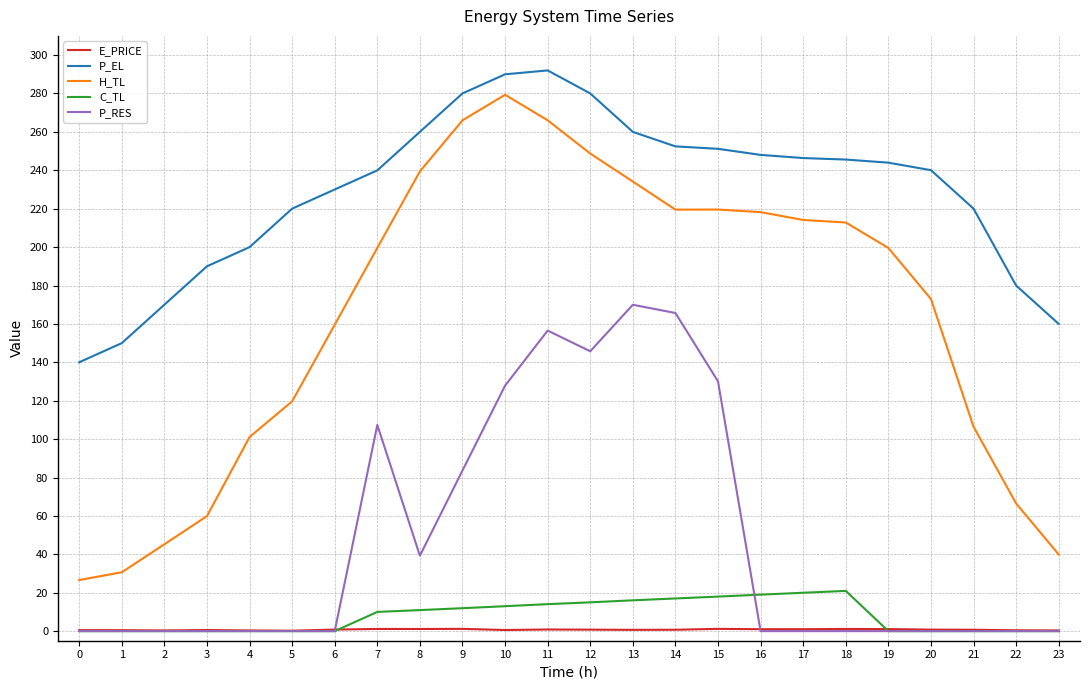

True or false: P_RES has a value of -63.0 at 20.

False